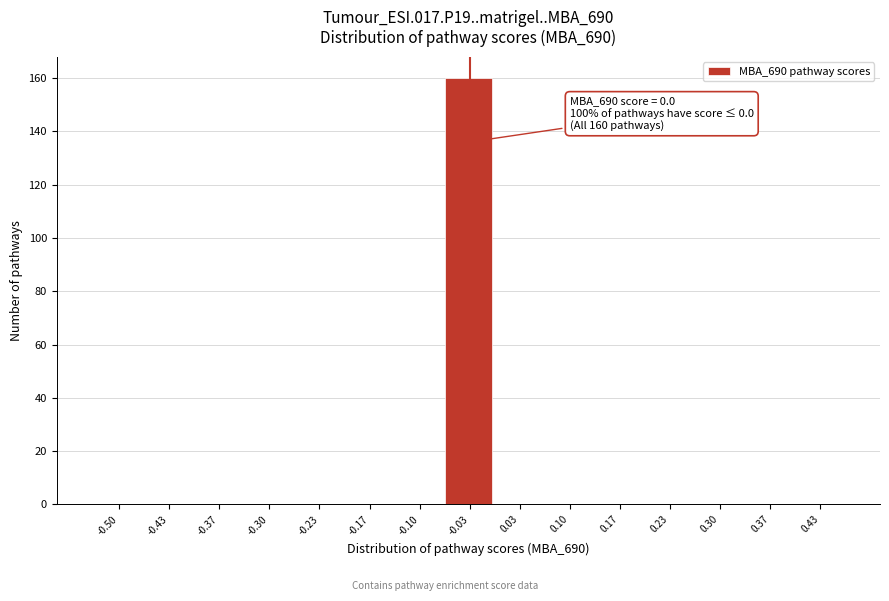

Reading right to left, list all the values displayed in this chart.

0.43=0	0.37=0	0.30=0	0.23=0	0.17=0	0.10=0	0.03=0	-0.03=160	-0.10=0	-0.17=0	-0.23=0	-0.30=0	-0.37=0	-0.43=0	-0.50=0